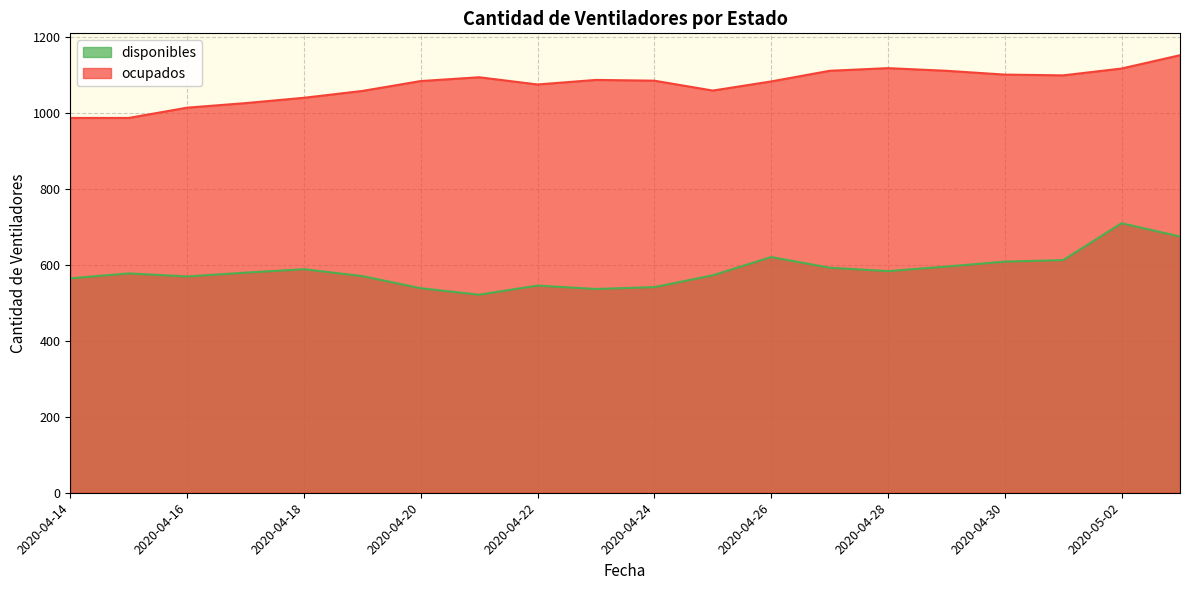

What is the lowest value of the disponibles series?

521